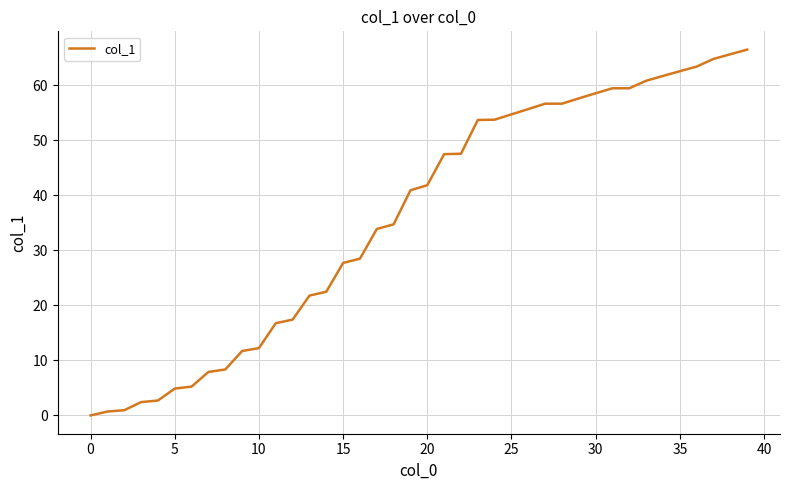

What is the greatest value displayed?

66.5